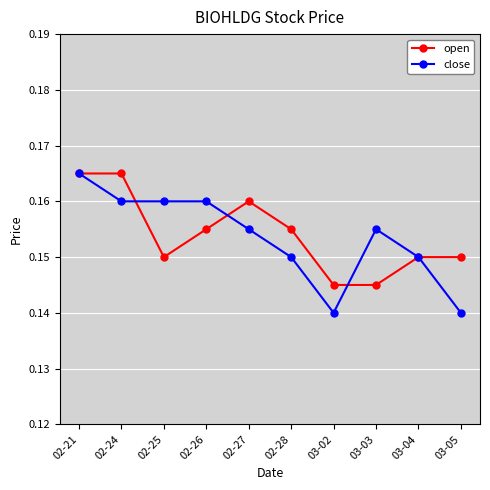

What are all the series names shown in the legend?

open, close